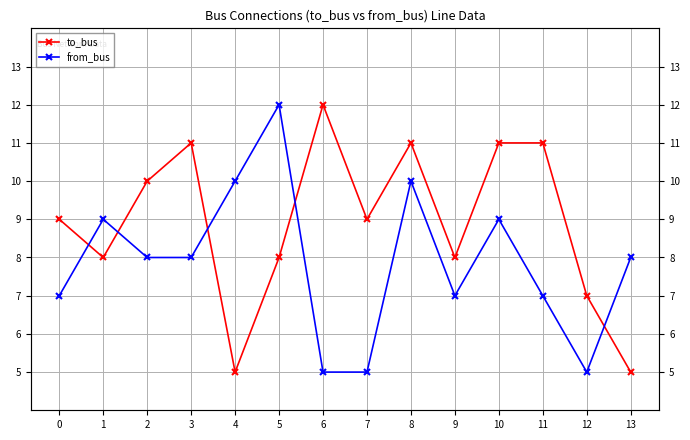

Which has a higher value, 2 or 7?

2